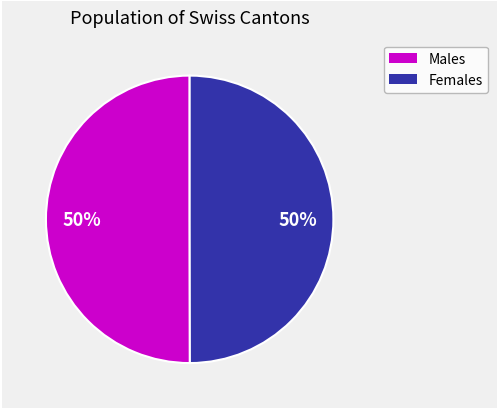

To the nearest percent, what is the average slice percentage?

50%